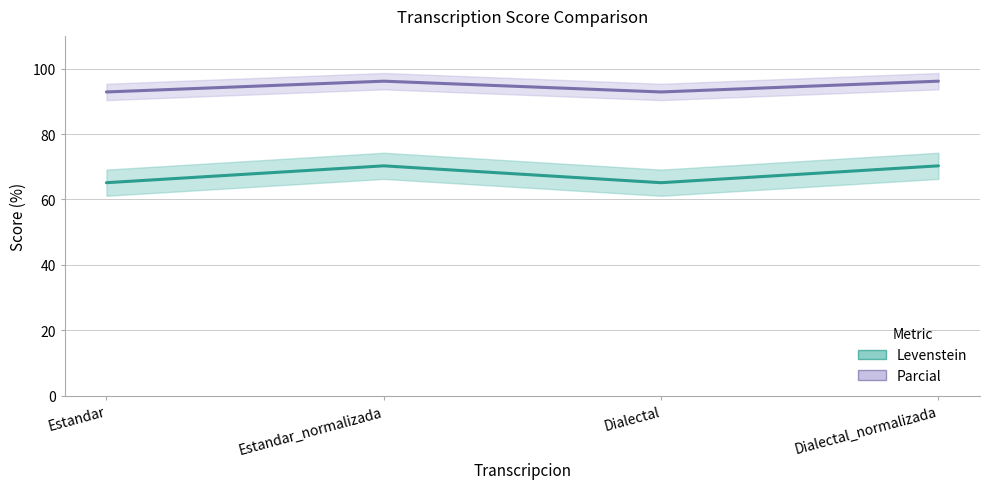

Is this an area chart (filled region under the line)?

No